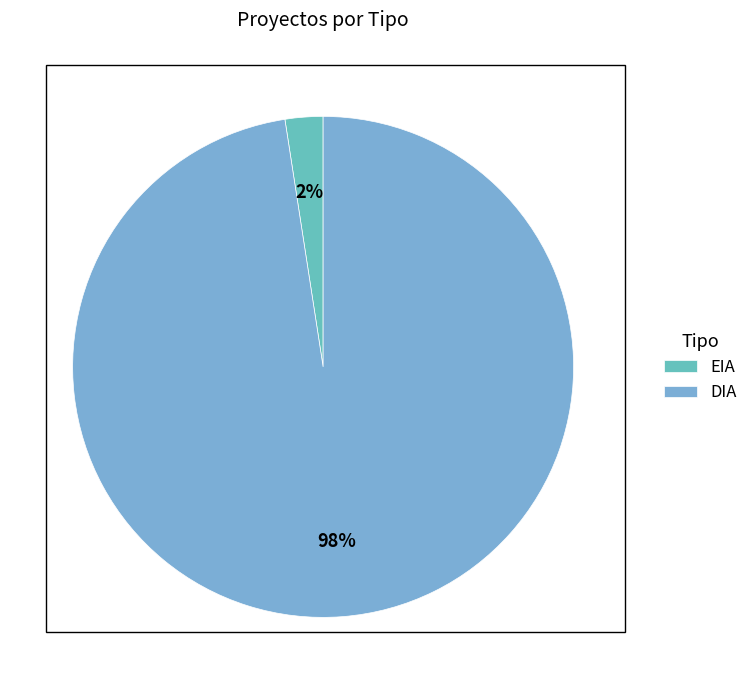

Combined, what portion of the pie is DIA and EIA?

100.0%